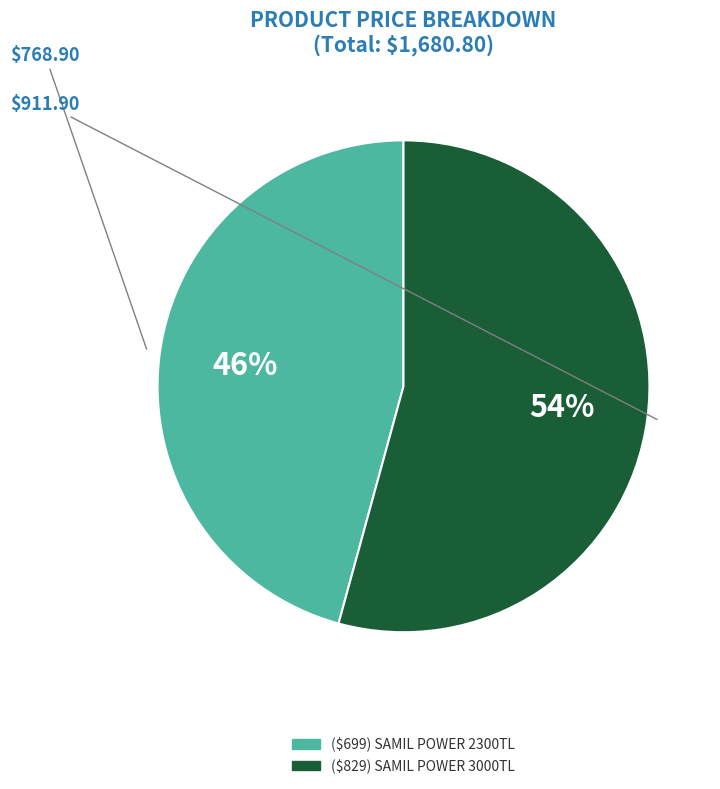

Is there a majority slice in this chart?

Yes